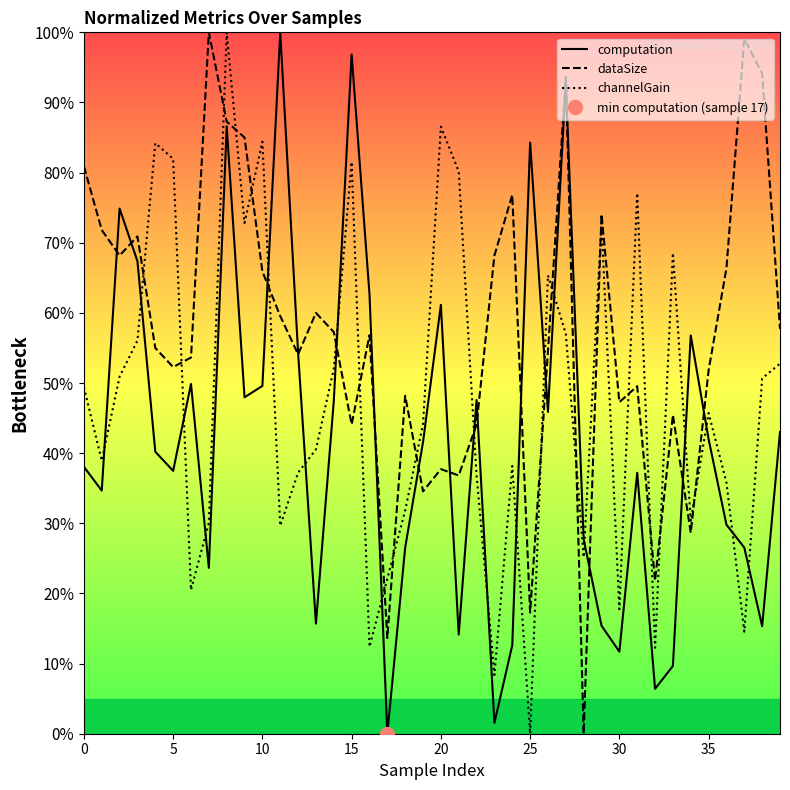

Which category has the lowest value in the computation series?

17